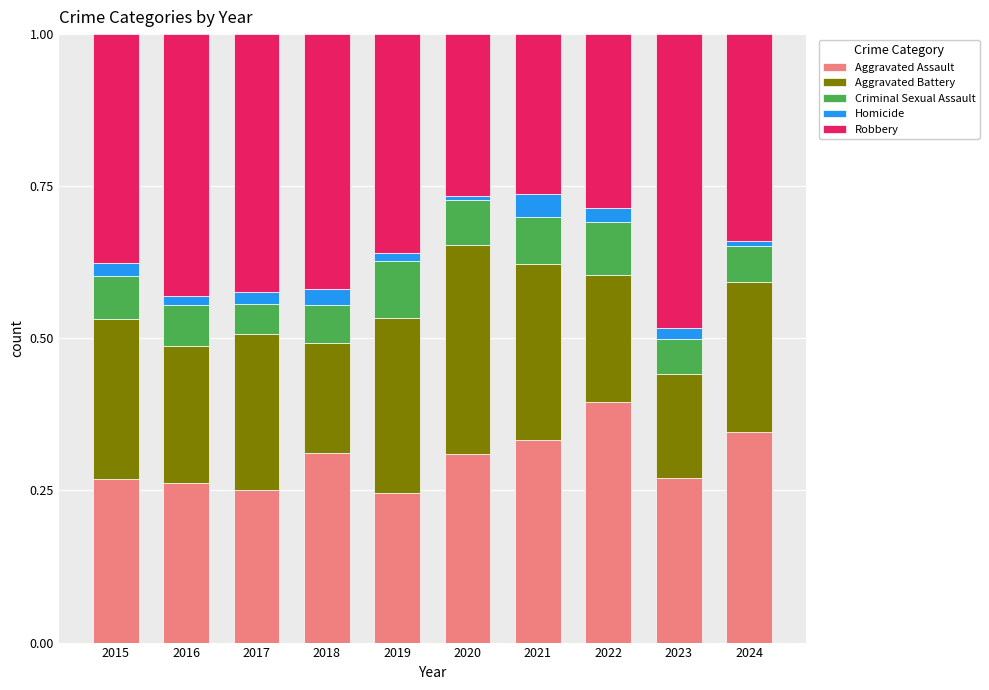

True or false: Aggravated Assault has a value of 0.2 at 2019.

True